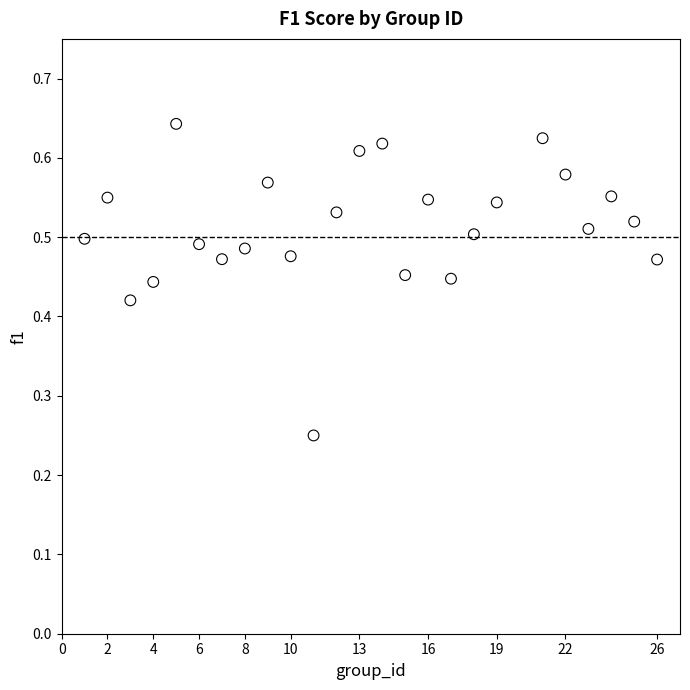

What is the range of X values (max minus min)?

25.0